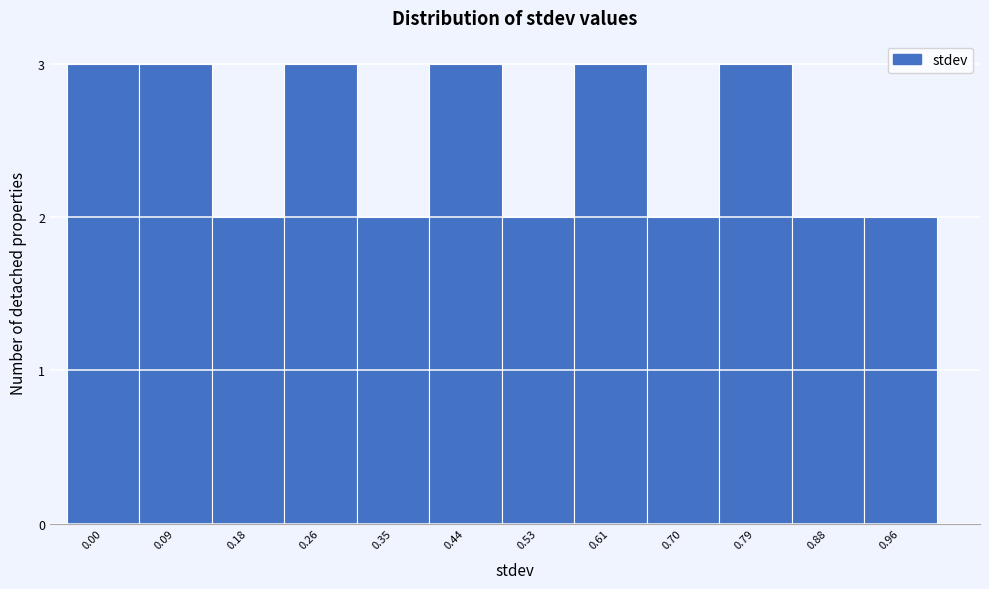

Reading left to right, list all the values displayed in this chart.

0.00=3	0.09=3	0.18=2	0.26=3	0.35=2	0.44=3	0.53=2	0.61=3	0.70=2	0.79=3	0.88=2	0.96=2